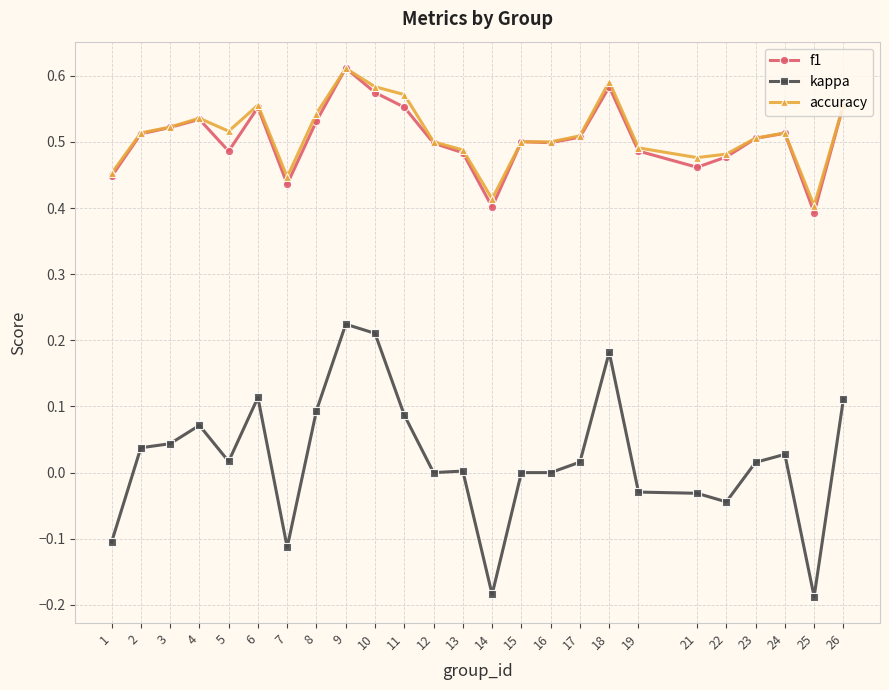

True or false: kappa and accuracy intersect in this chart.

False